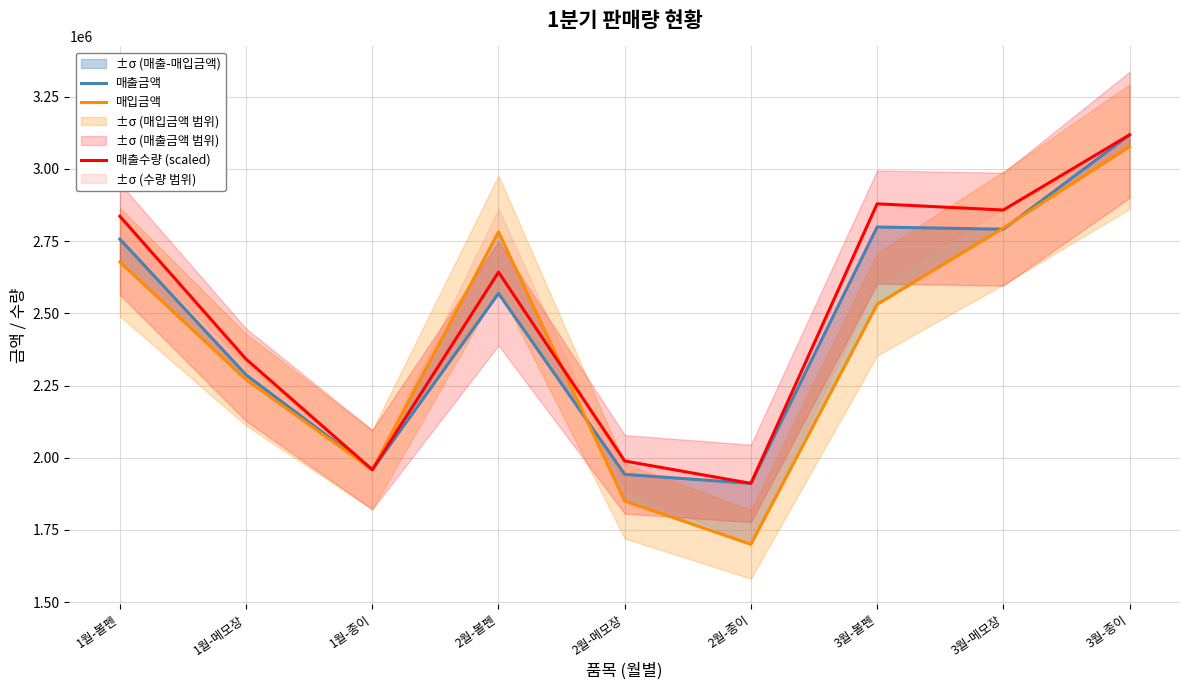

What are all the series names shown in the legend?

매출금액, 매입금액, 매출수량 (scaled)